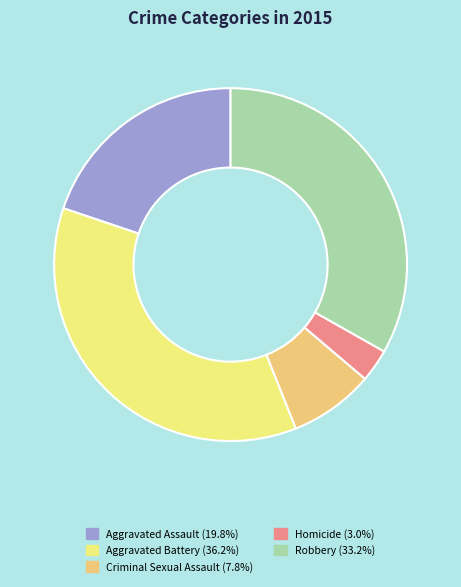

How many segments does this pie chart have?

5